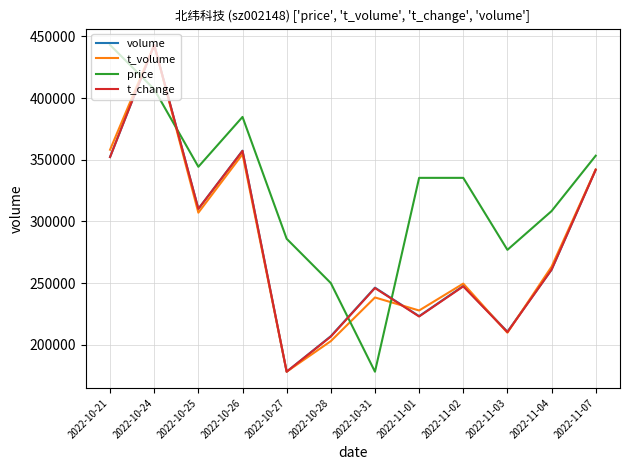

Which category has the highest value in the volume series?

2022-10-24